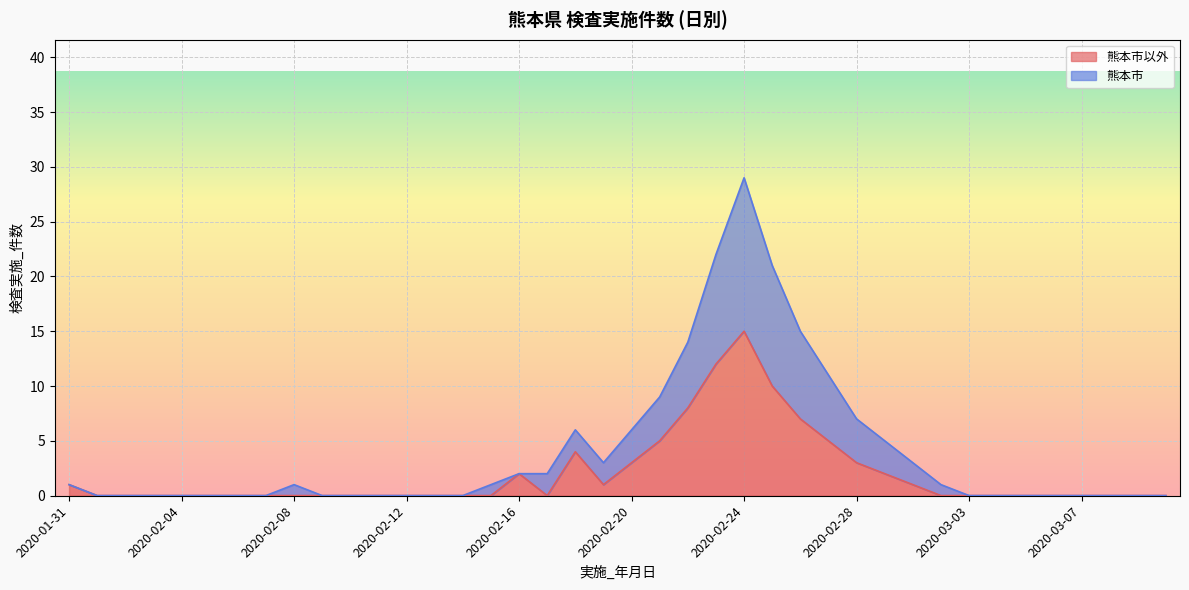

Where is 熊本市 nearest to the value 14?

2020-02-22